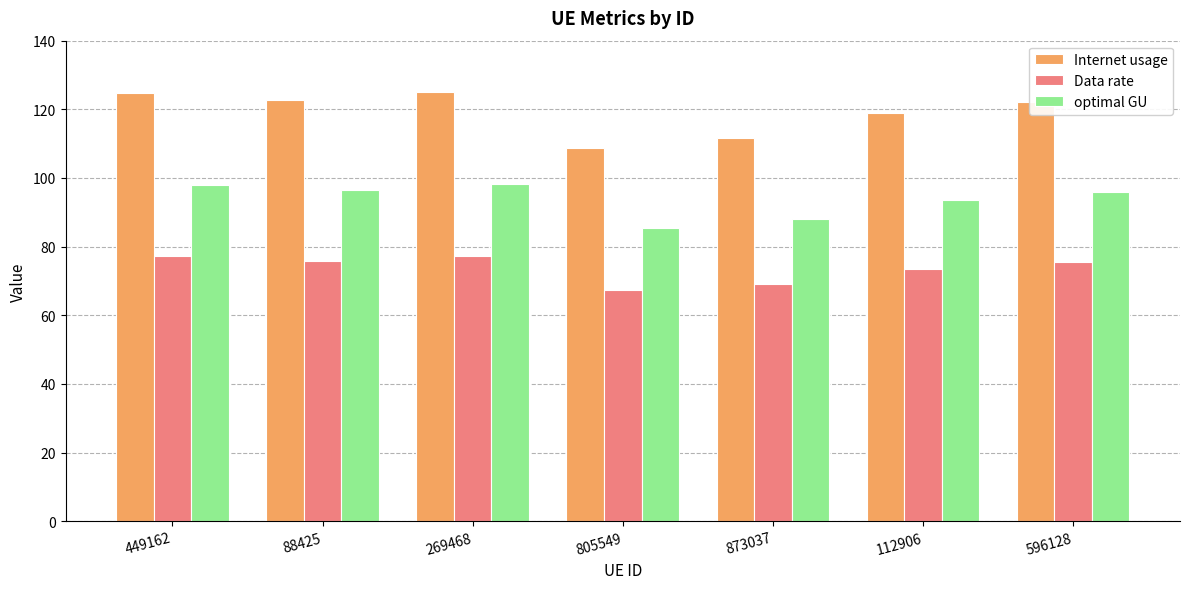

Which series has the largest total across all categories?

Internet usage